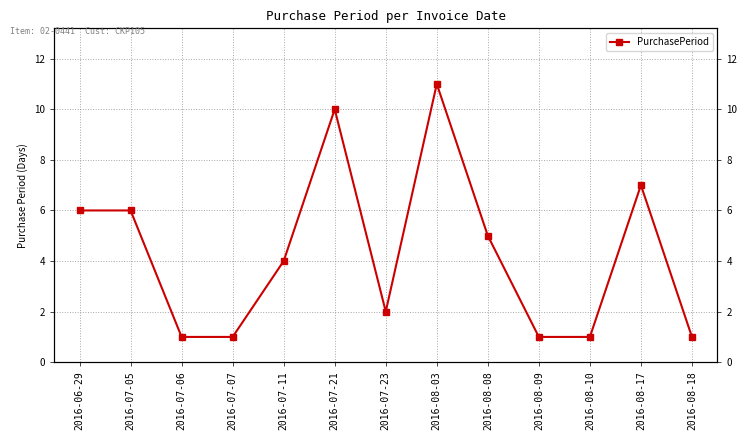

True or false: the data has more than 0 interior local peaks.

True